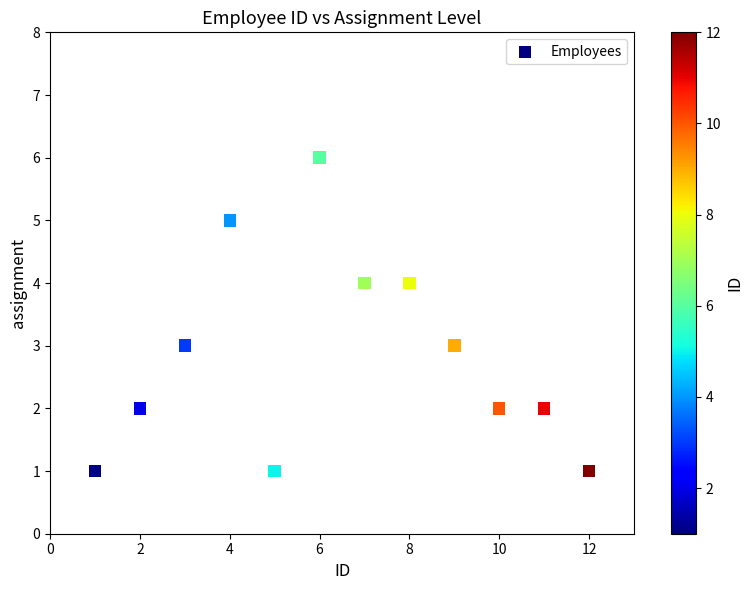

What is the range of X values (max minus min)?

11